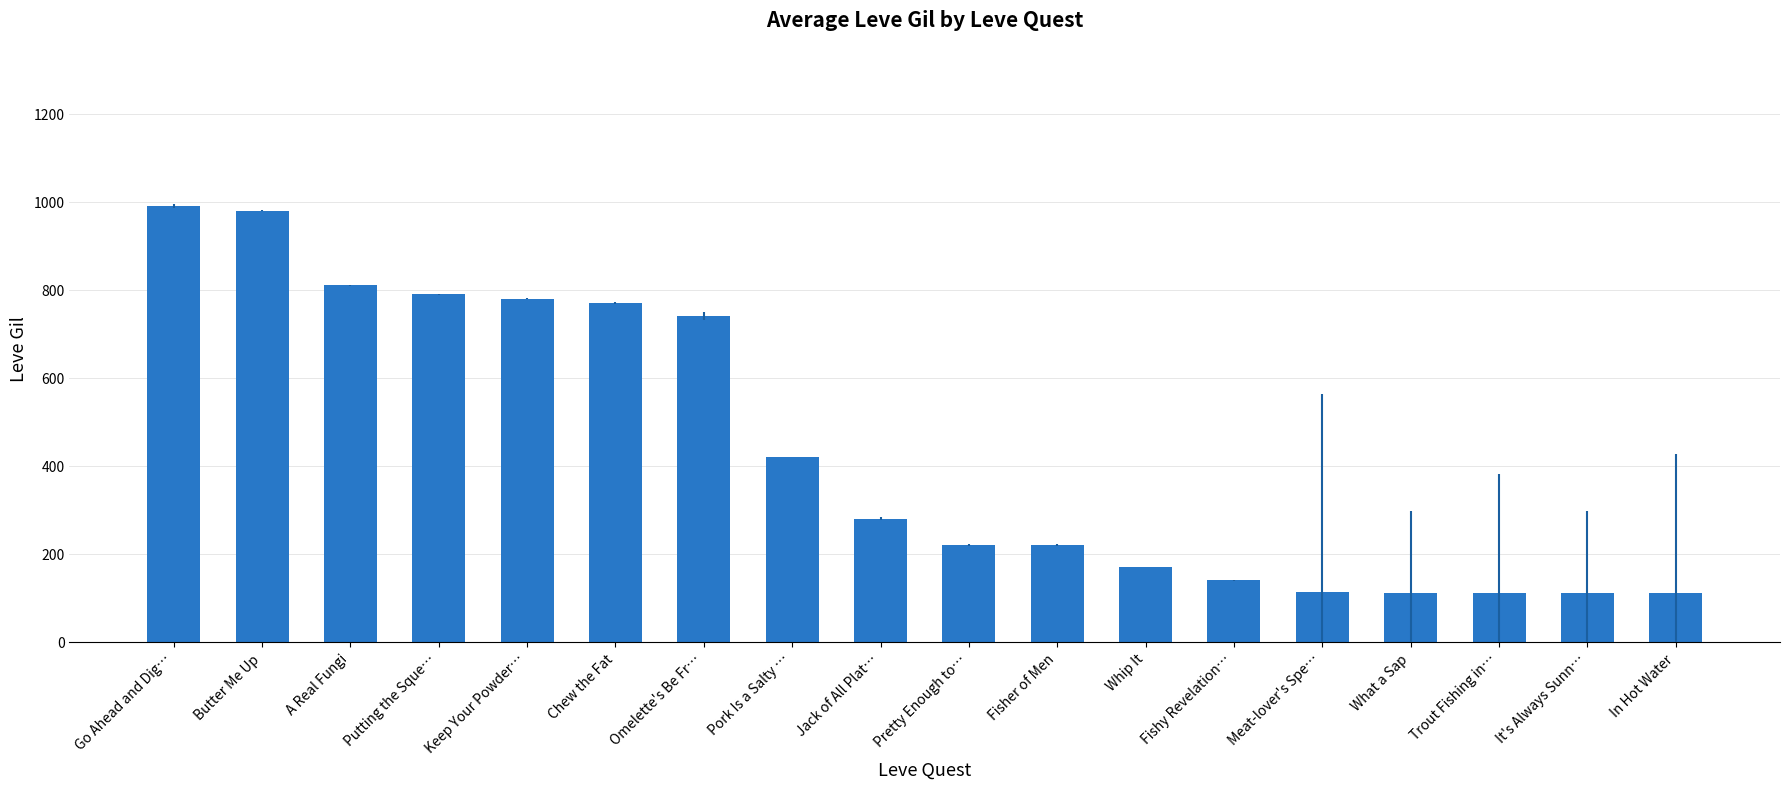

What is the average value?

437